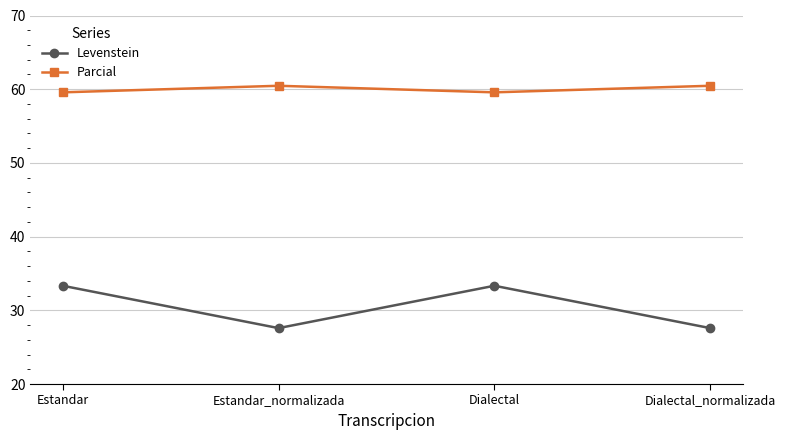

What is the total value across all series at Estandar?

92.9